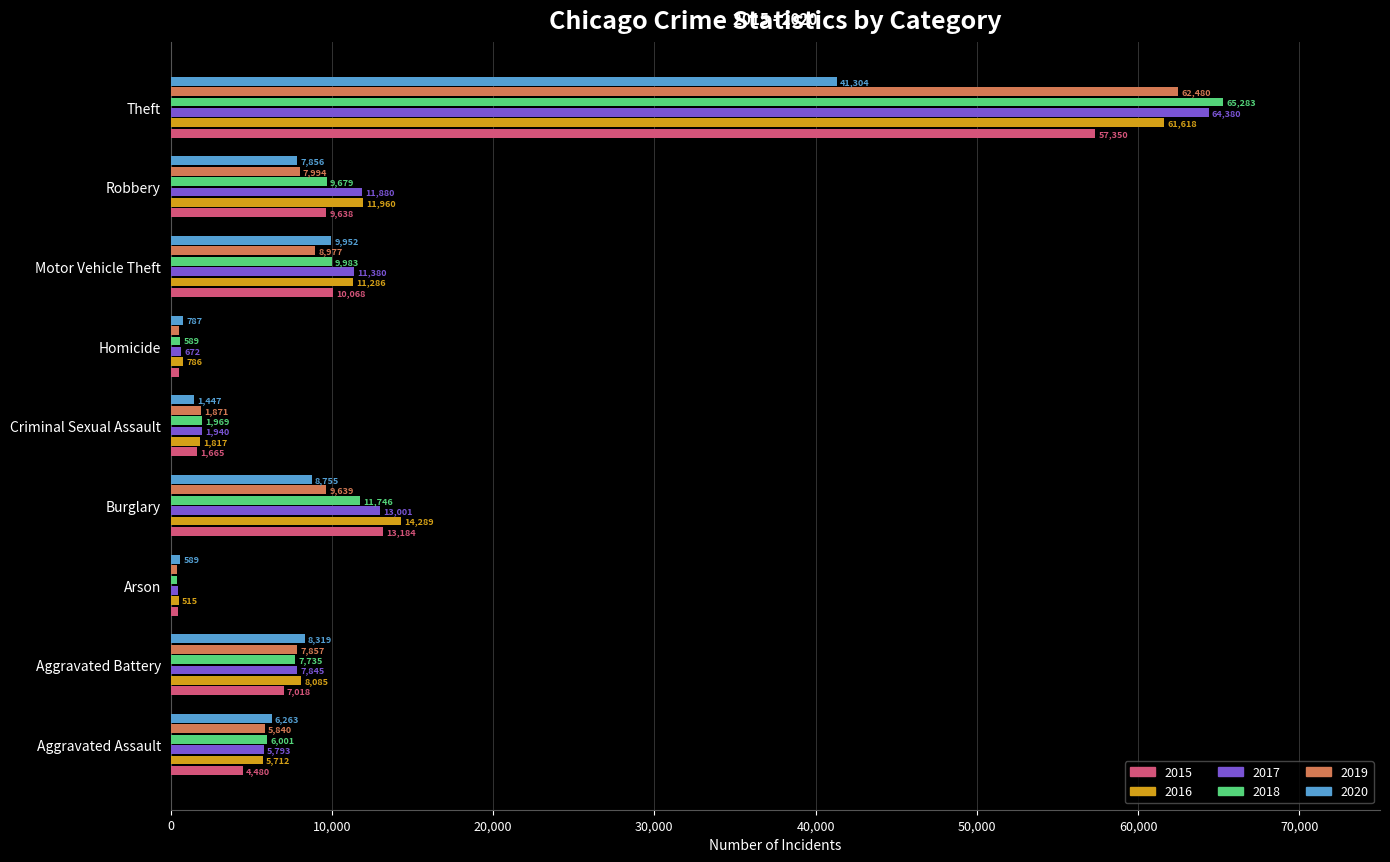

True or false: 2017 has a value of 5276 at Aggravated Battery.

False